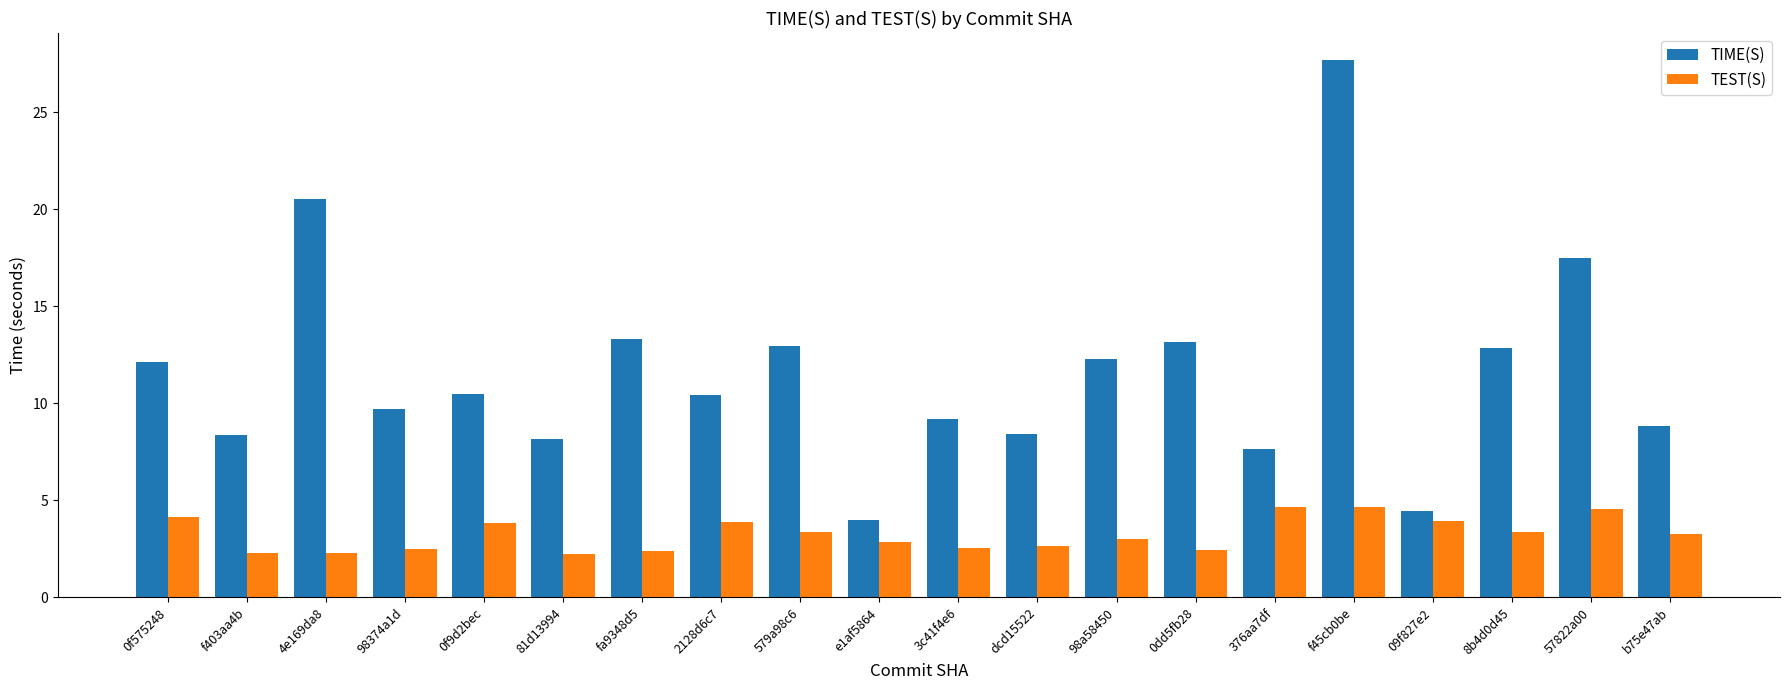

Which series has the largest total across all categories?

TIME(S)